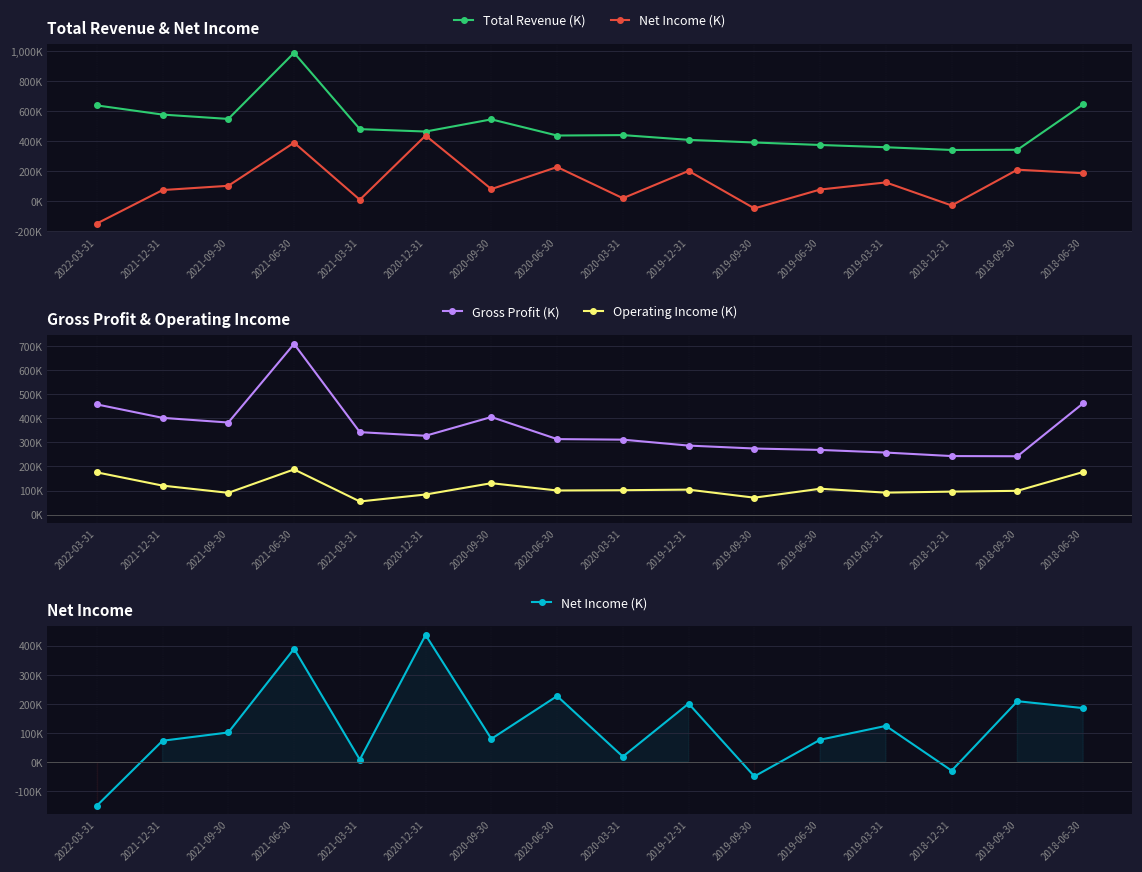

Is it true that Total Revenue (K) equals 621.0 at 2019-06-30?

False